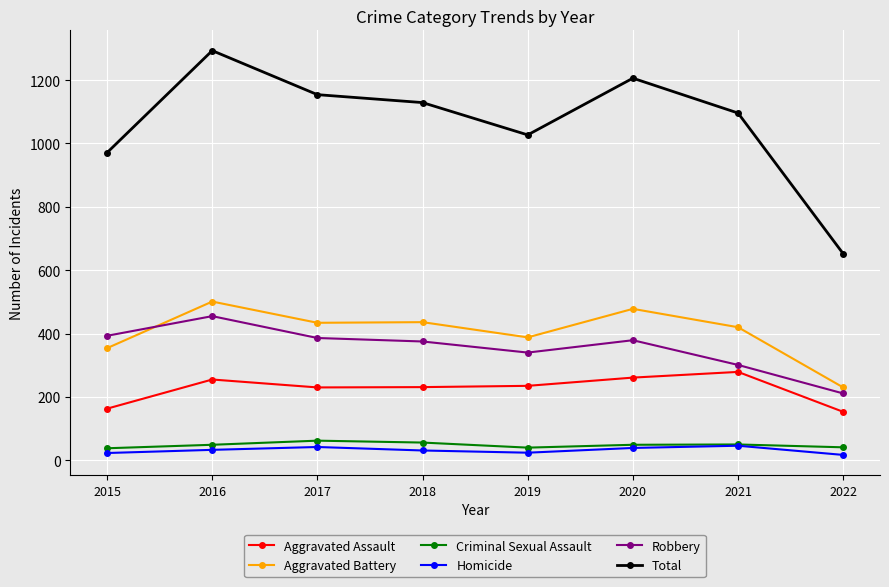

In Robbery, how many points are lower than both neighbors (excluding endpoints)?

1